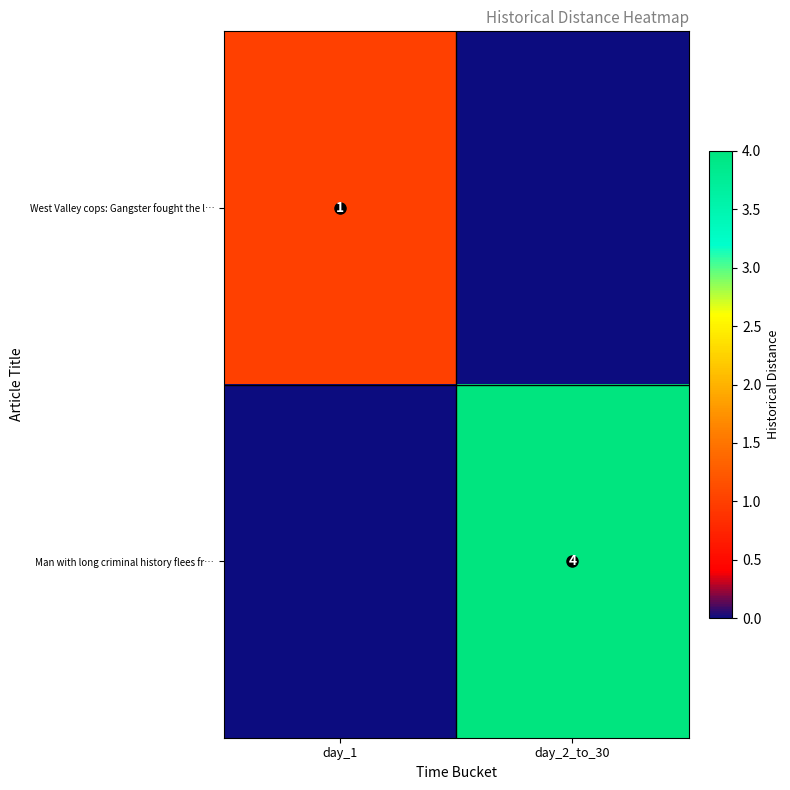

What is the difference between the highest and lowest values at day_2_to_30?

4